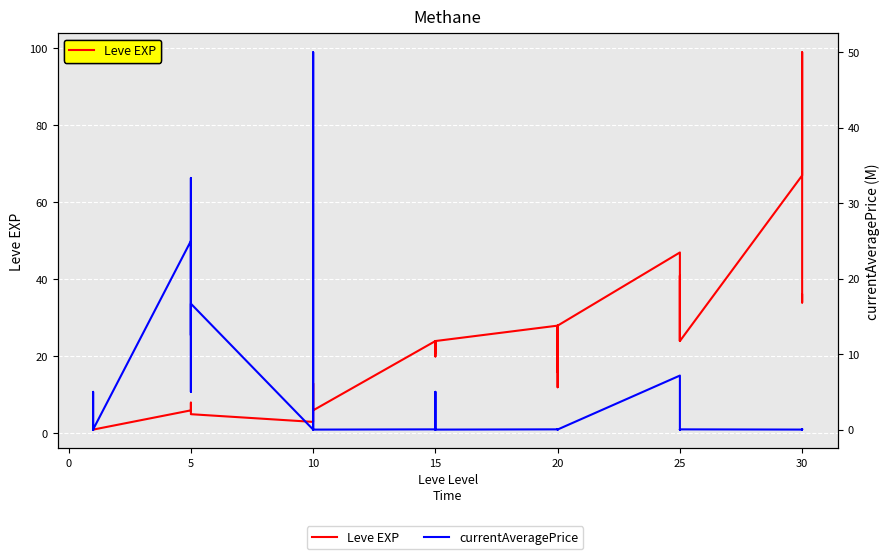

How many intersections are there between currentAveragePrice and Leve EXP?

8